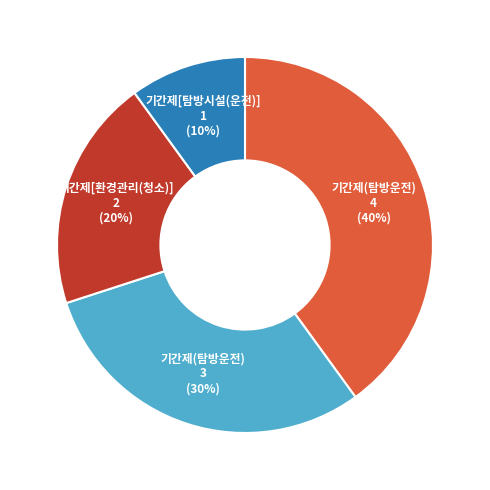

To the nearest percent, what is the difference between the largest and smallest slice percentages?

30%